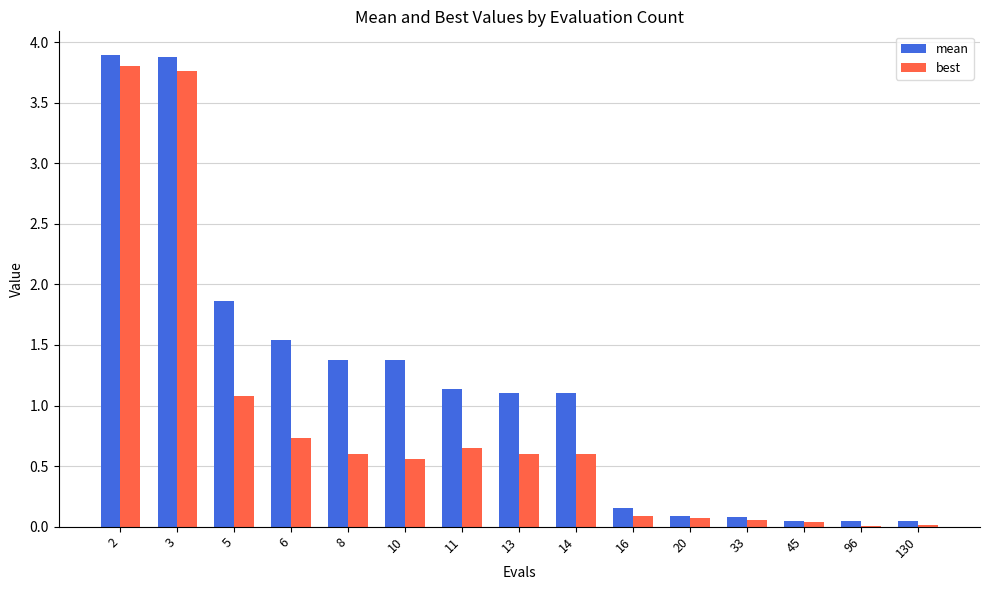

Which series has the largest total across all categories?

mean